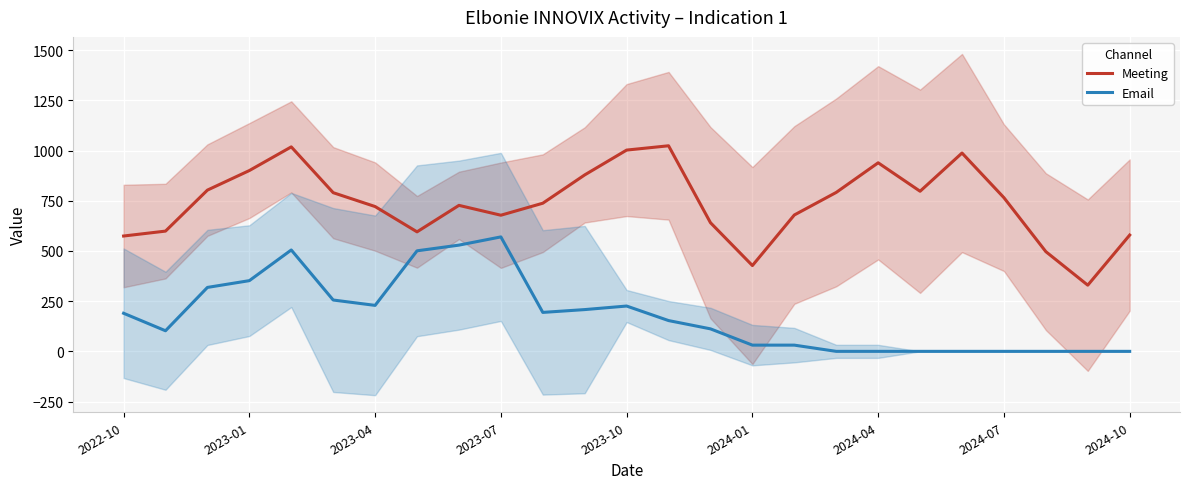

True or false: Meeting and Email intersect in this chart.

False